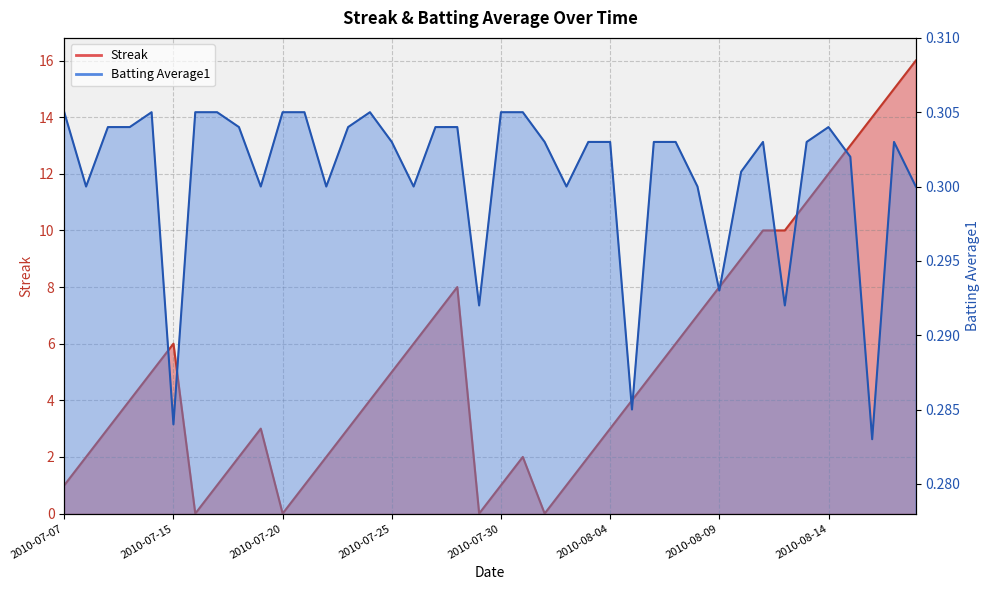

Which series has the largest total across all categories?

Streak